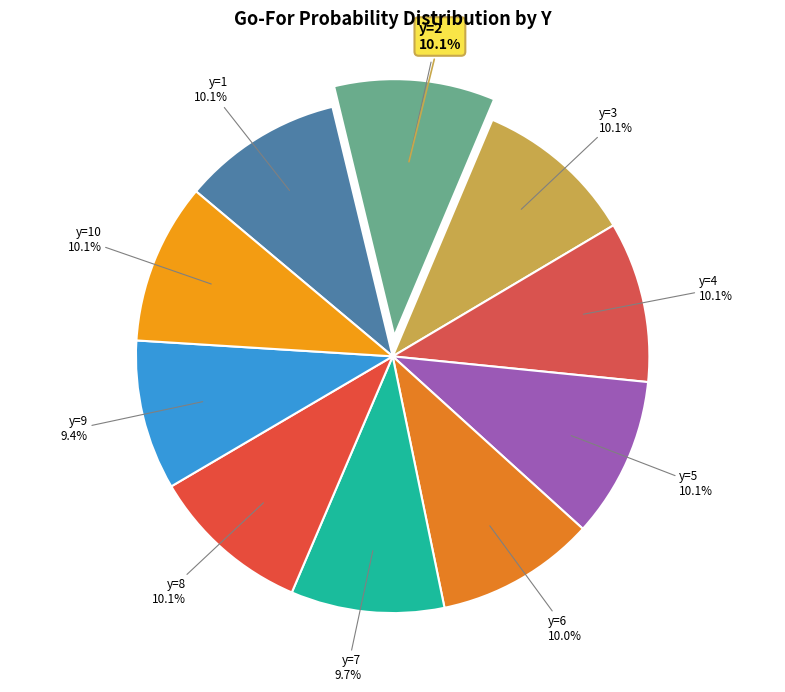

Is it true that y=4 is 2% of the pie?

False